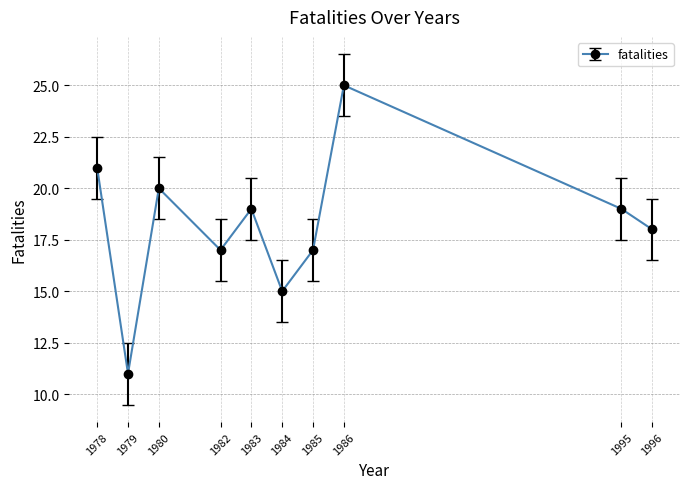

Reading left to right, extract all data points from this chart.

21	11	20	17	19	15	17	25	19	18